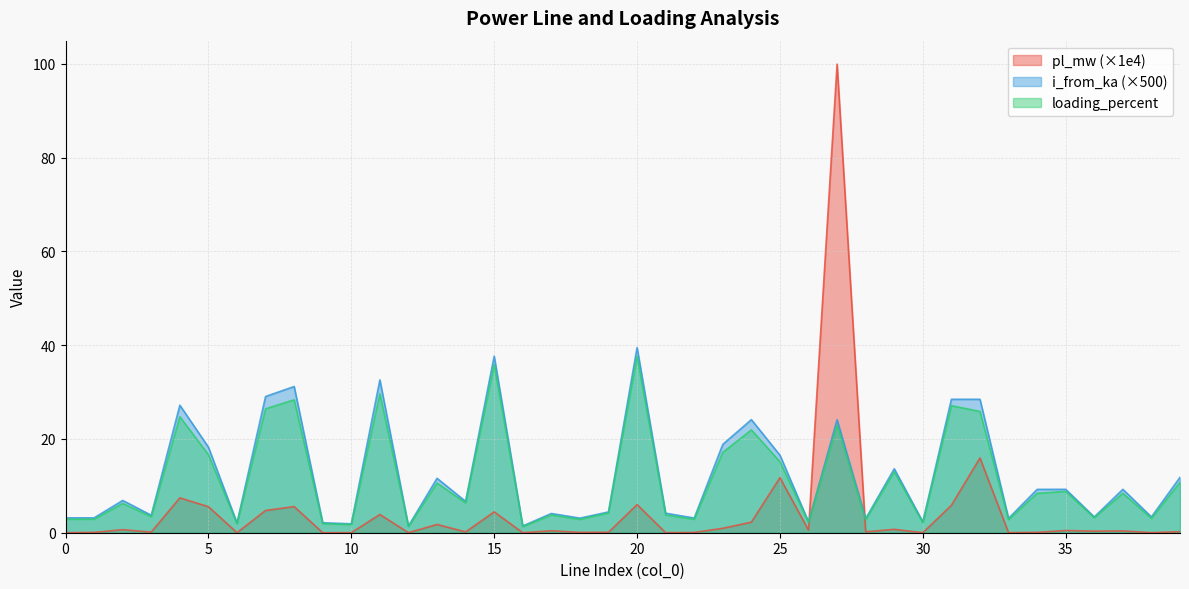

Where is the first local maximum for loading_percent?

2